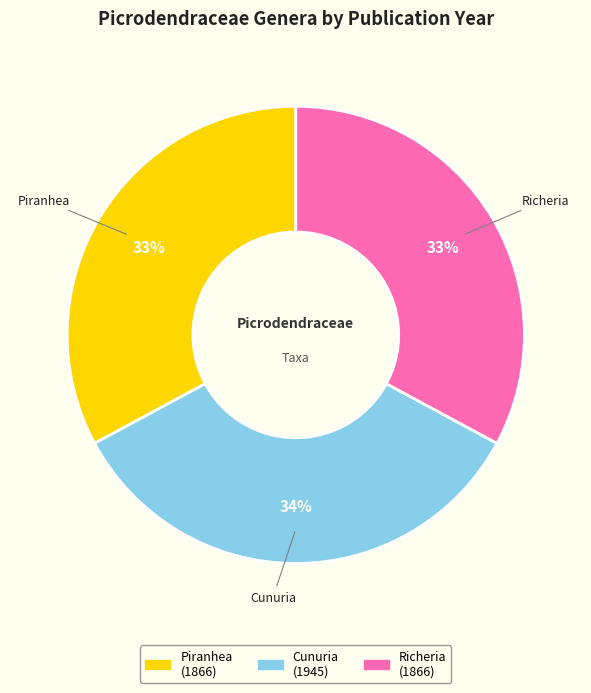

Does Piranhea represent more than half of the total?

No